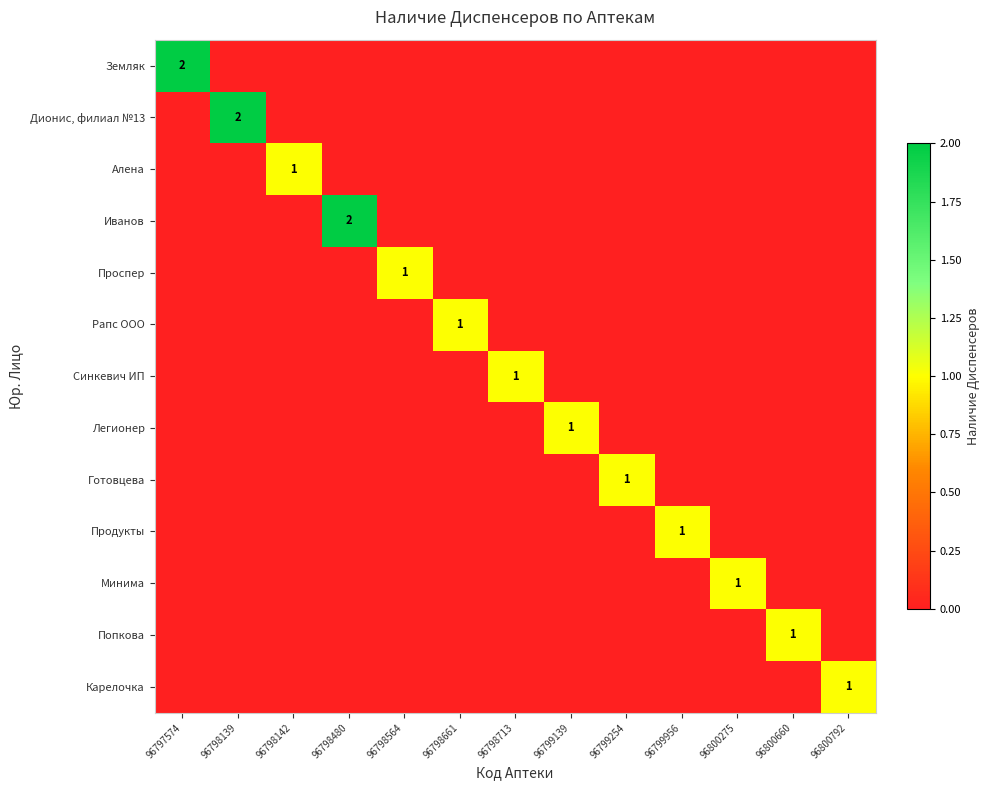

The Легионер series shows 1 at 96799139. True or false?

True